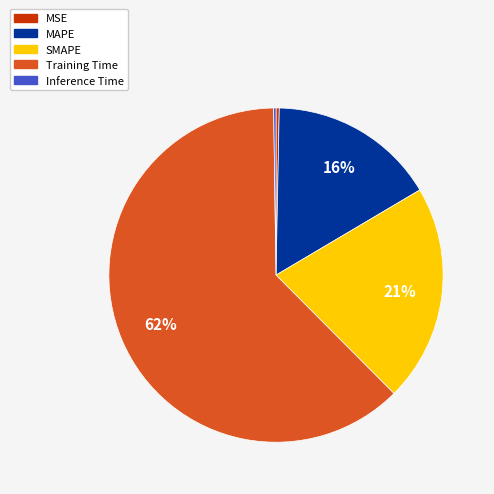

What is the ratio of the value at SMAPE to the value at Training Time?

0.3